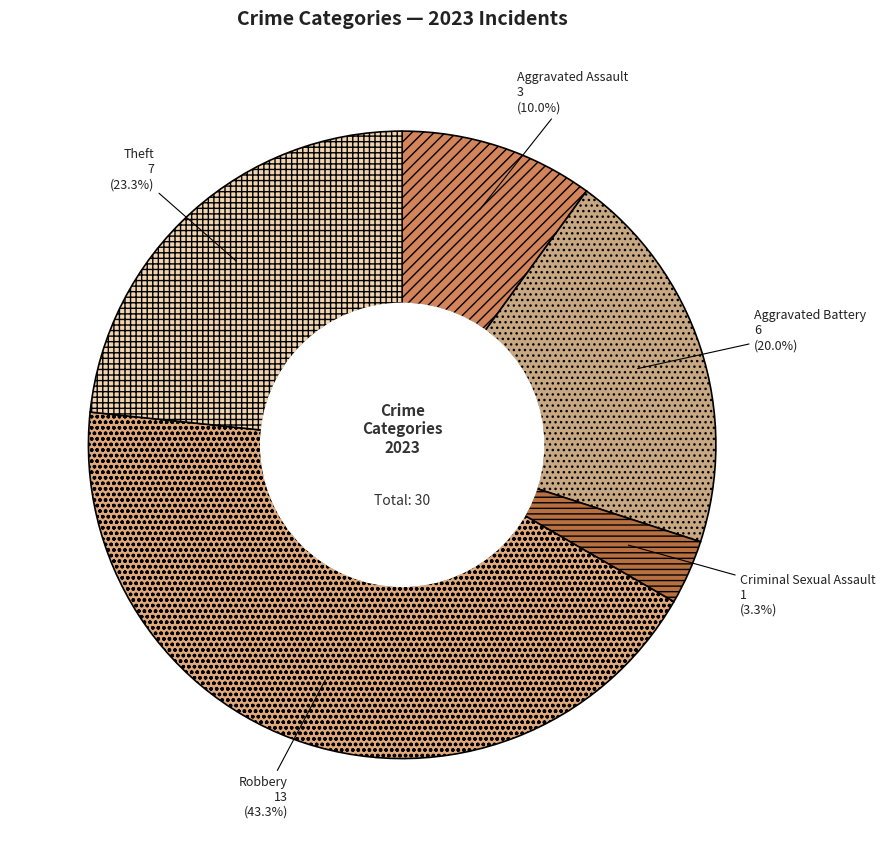

What is the smallest slice in the pie chart?

Criminal Sexual Assault